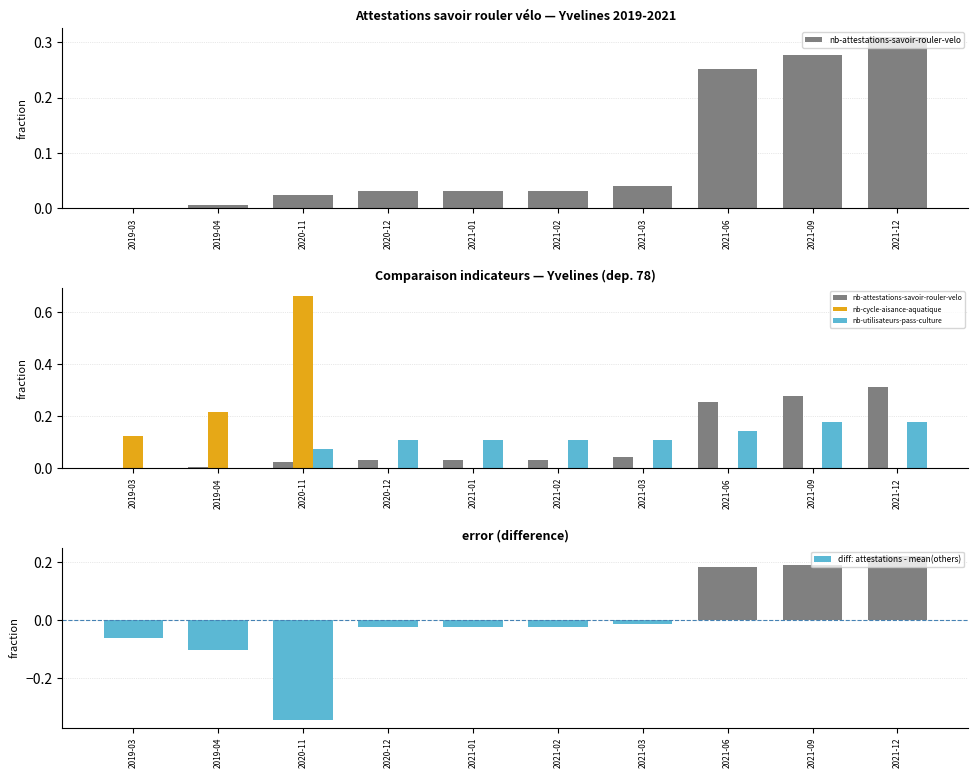

The value of nb-cycle-aisance-aquatique at 2021-03 is 0.0. True or false?

True